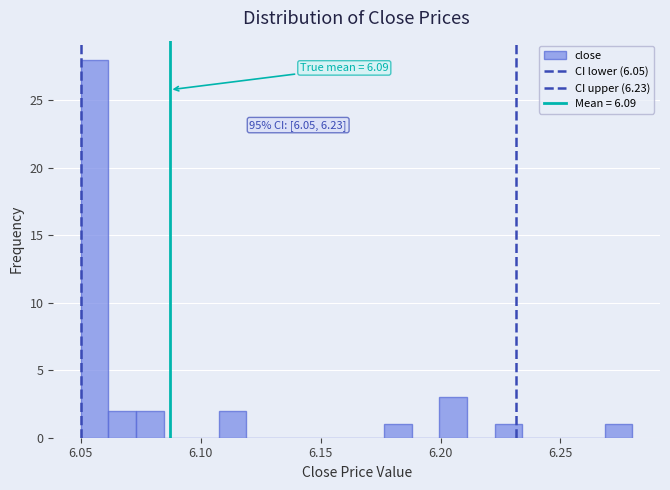

Read against the x-axis, roughly where is the centre of the tallest bar?

6.055